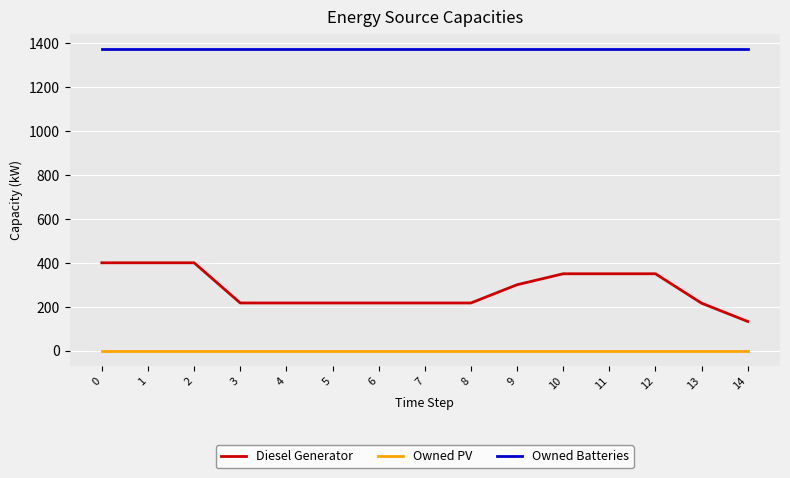

Which series has the largest total across all categories?

Owned Batteries